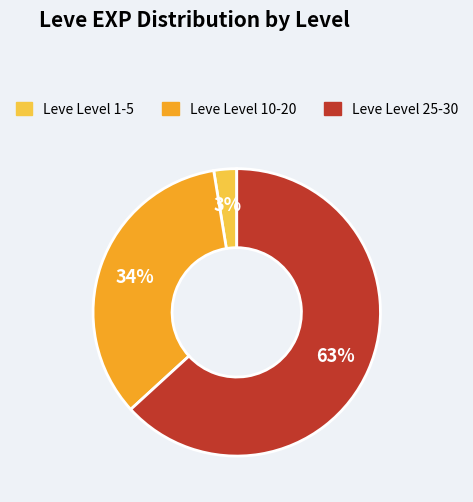

Is there any slice that represents more than half of the pie?

Yes